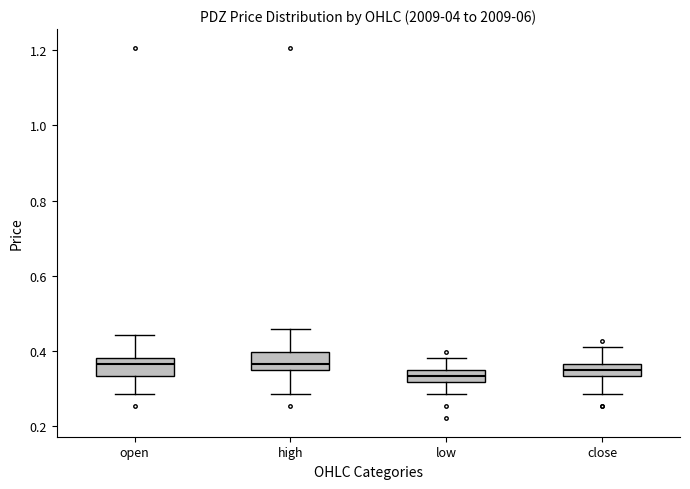

Where is the upper edge of the box for close on the y-axis? The values are not printed on the chart, so give them approximately, as read against the axis.

0.36